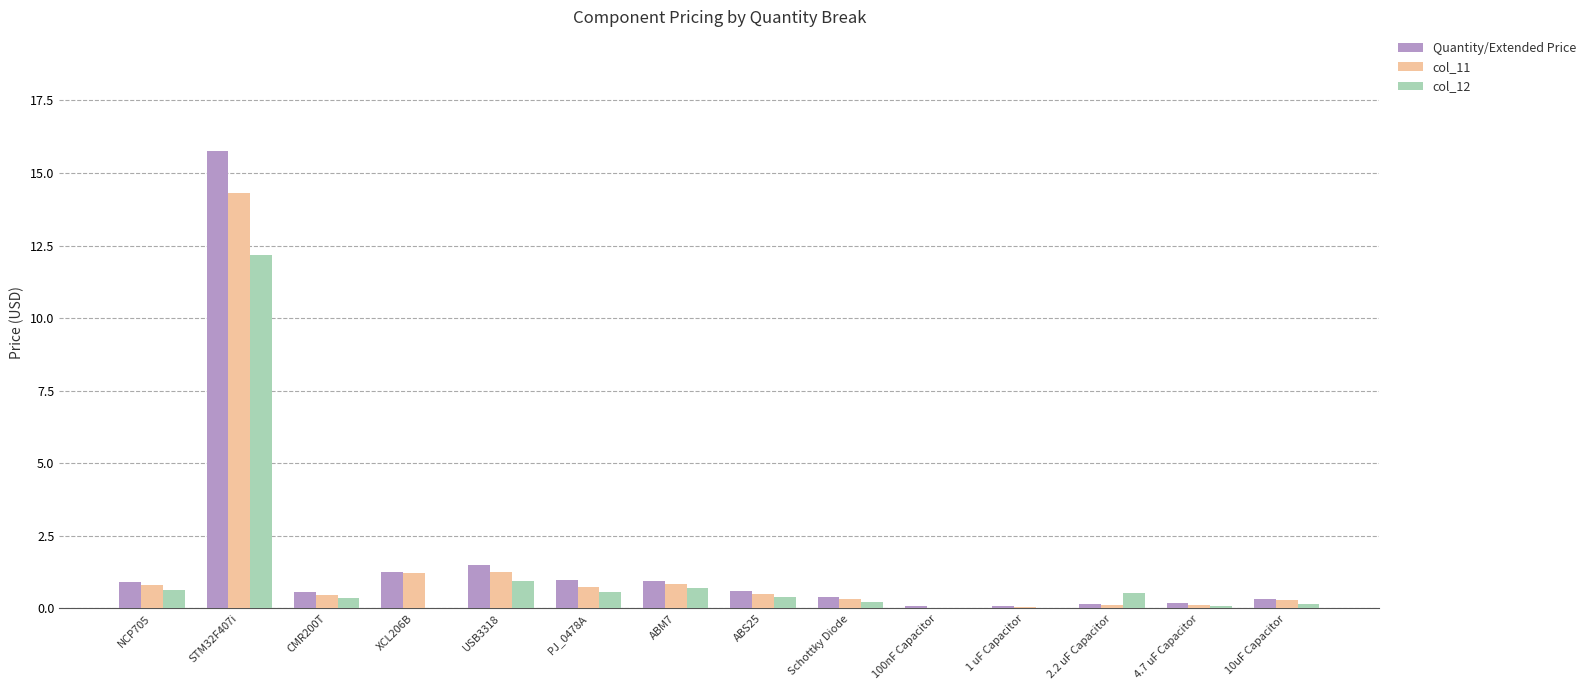

What is the total value across all series at USB3318?

3.7